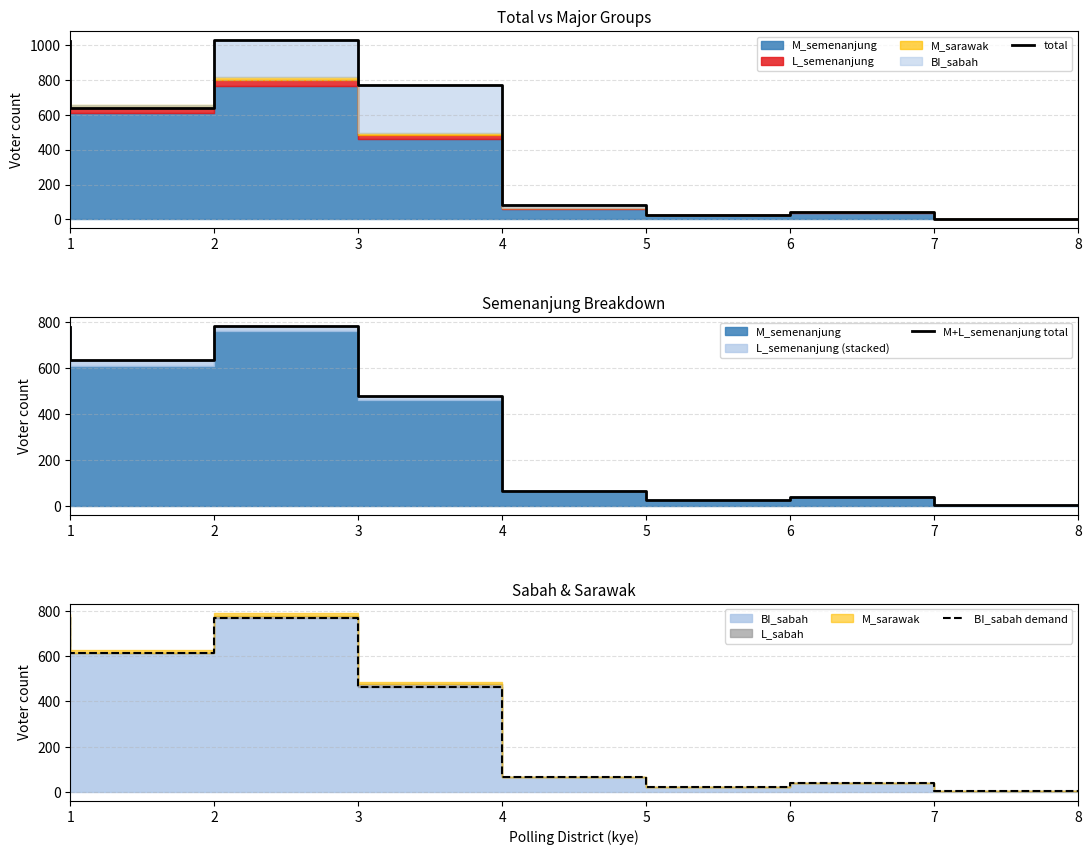

What is the value of the M+L_semenanjung total point at the 6th from the left?

23